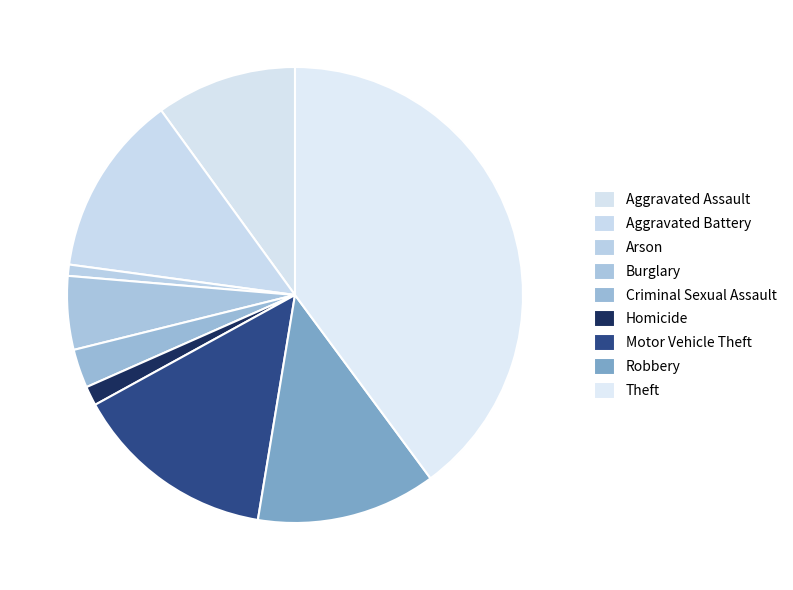

Rank the categories by value from lowest to highest.

Arson, Homicide, Criminal Sexual Assault, Burglary, Aggravated Assault, Robbery, Aggravated Battery, Motor Vehicle Theft, Theft